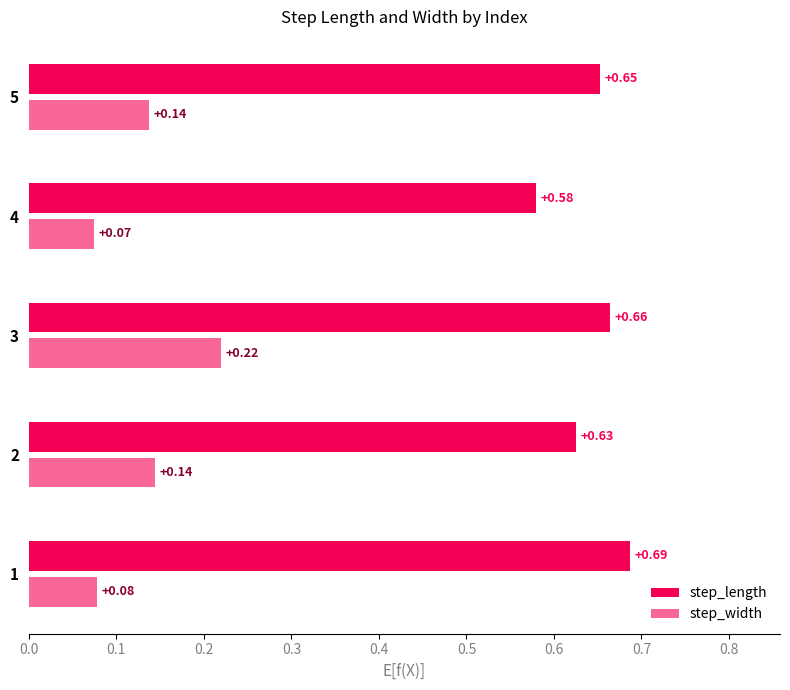

How many distinct data groups are displayed?

2